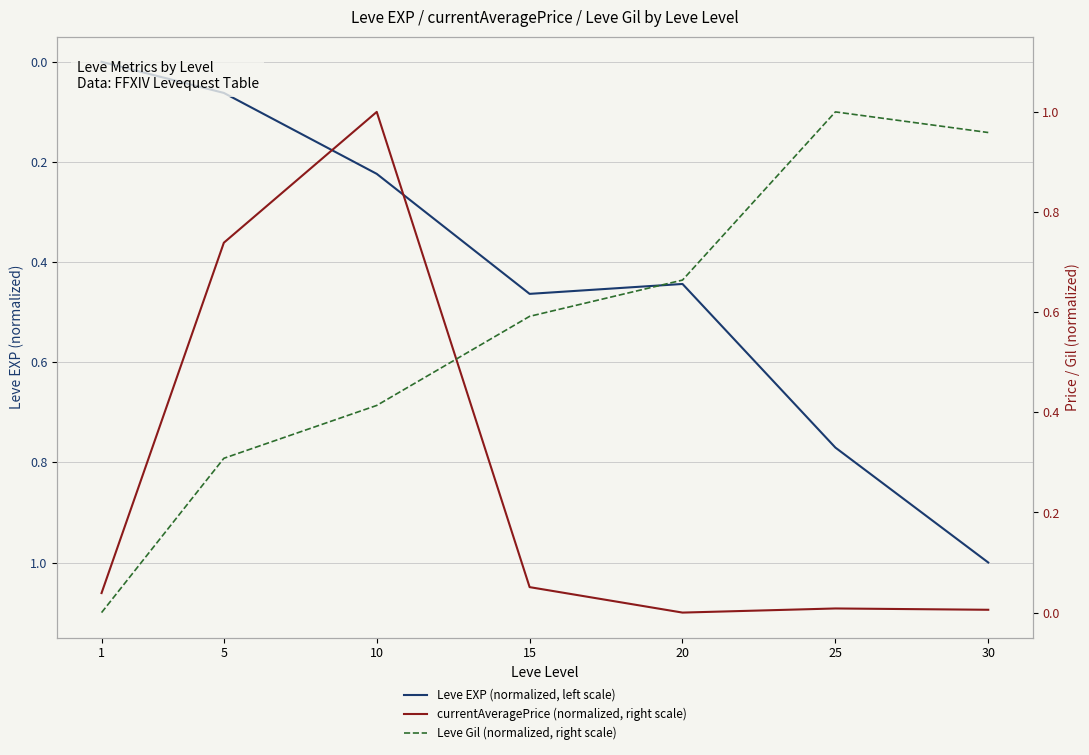

How many interior local peaks does the Leve Gil (normalized, right scale) series have?

1